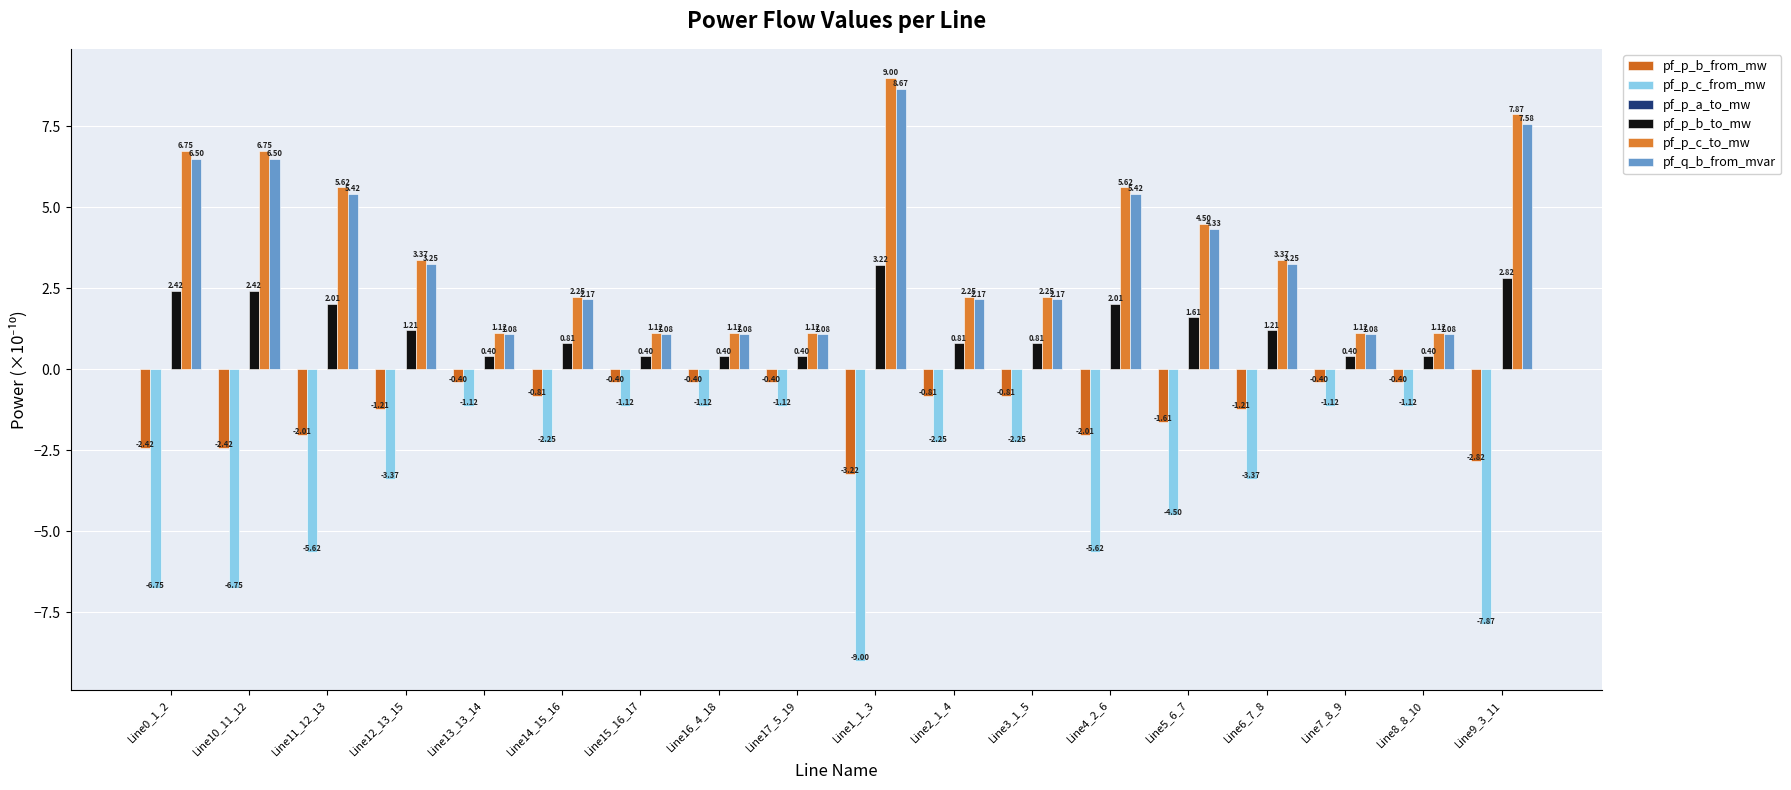

Which label corresponds to the largest value in the chart?

Line1_1_3